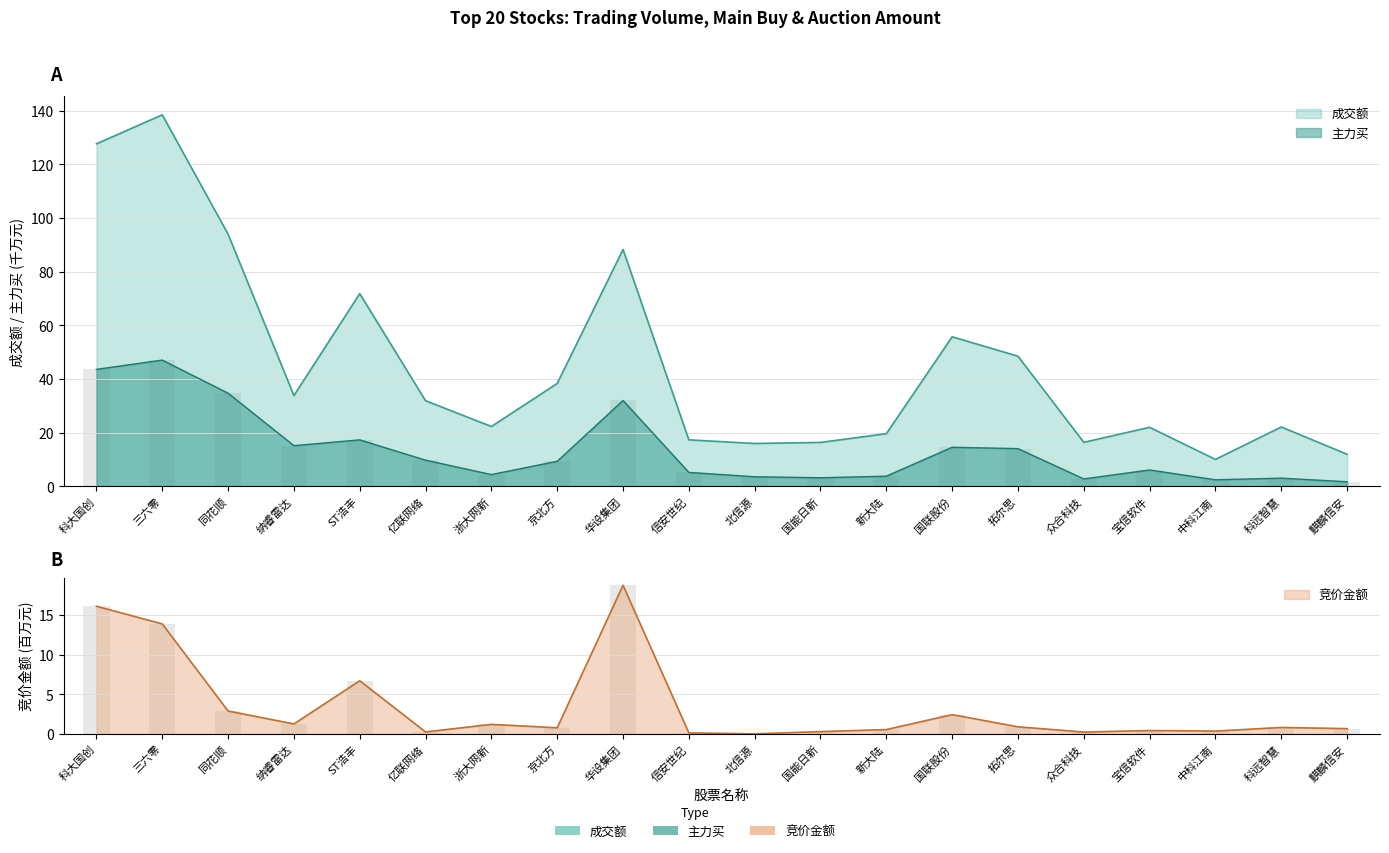

What is the sum of all 成交额 values?

902.4